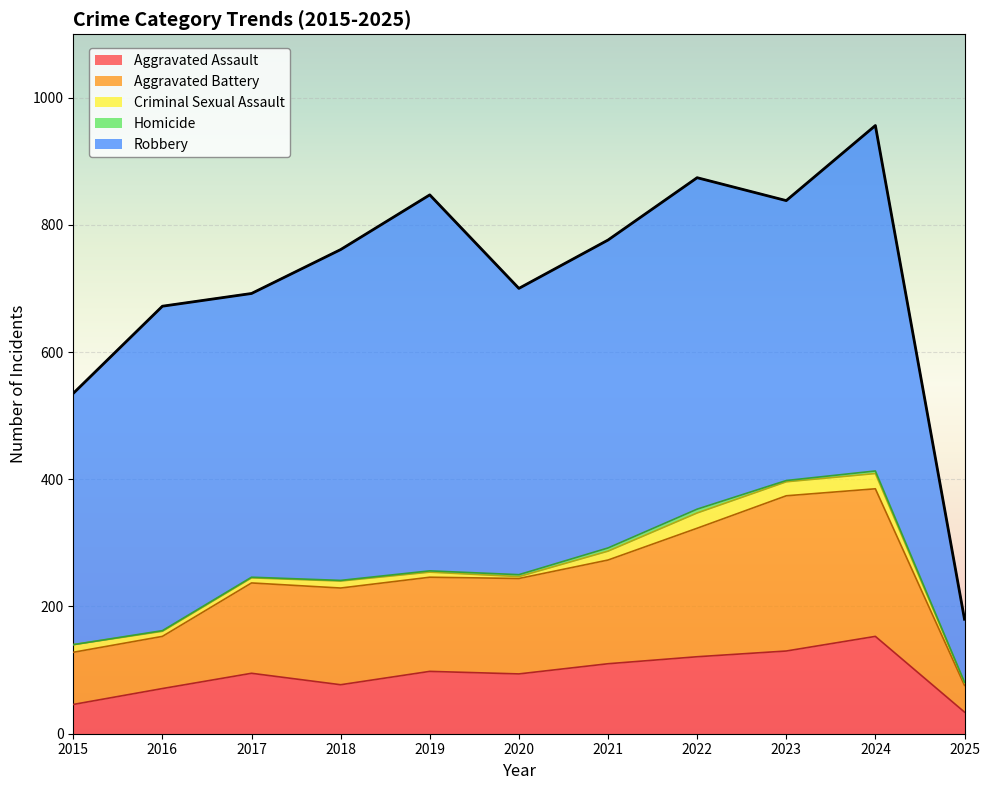

True or false: Homicide and Aggravated Battery intersect in this chart.

False